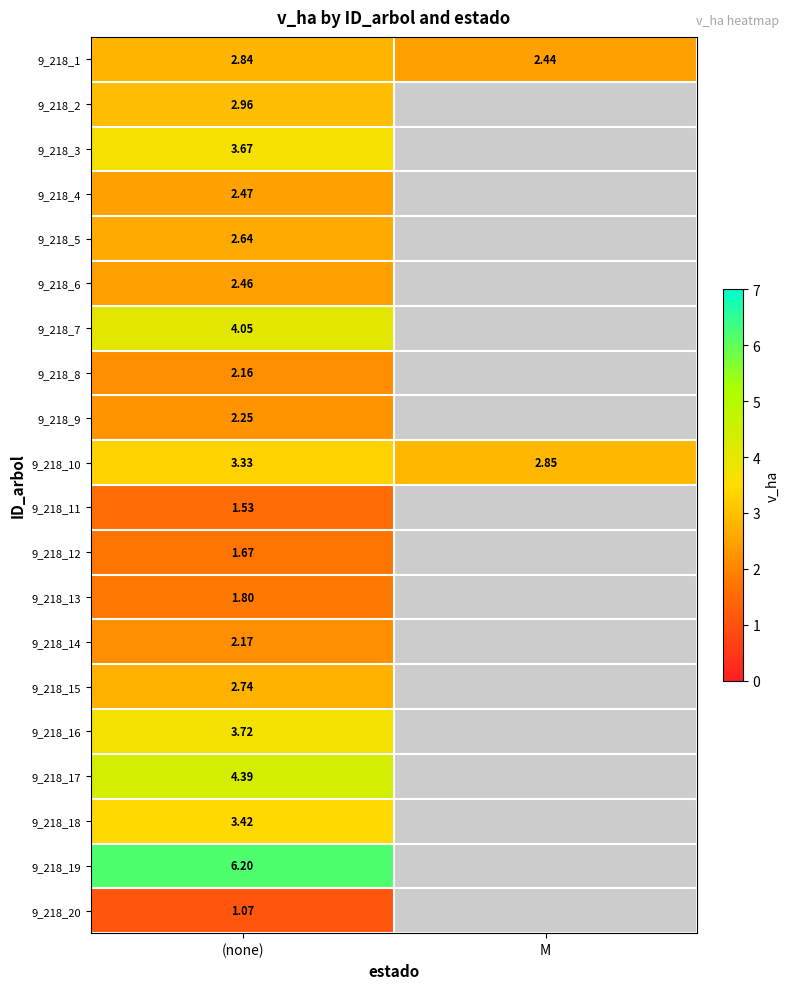

At which category is the sum across all series the highest?

(none)